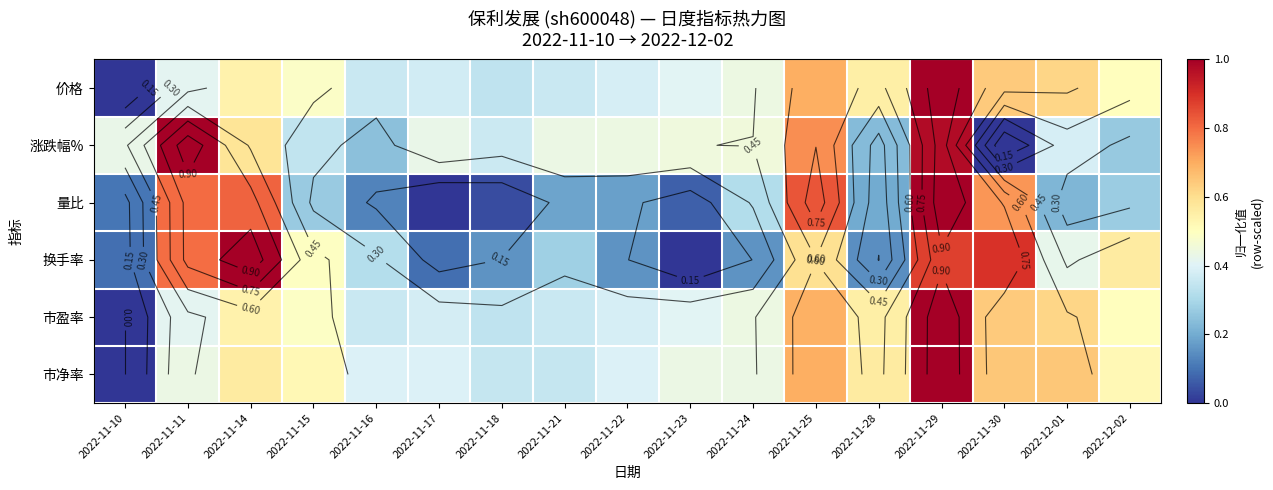

Is it true that 市盈率 equals 0.0 at 2022-11-10?

True